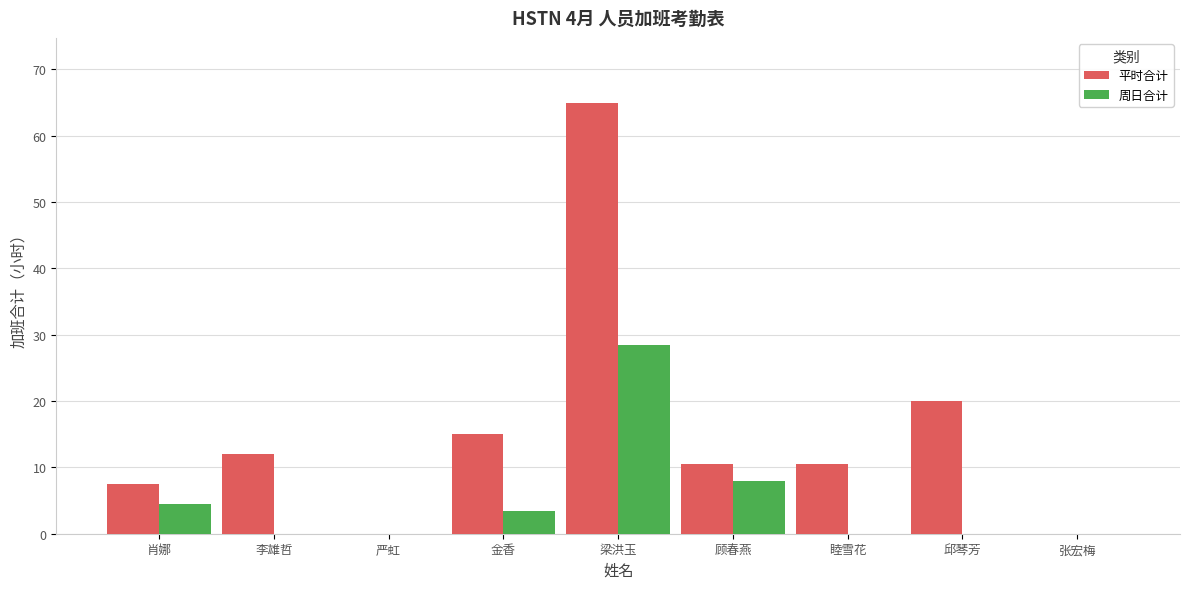

Reading left to right, what are all the values shown in this chart?

平时合计: 7.5	12.0	0.0	15.0	65.0	10.5	10.5	20.0	0.0
周日合计: 4.5	0.0	0.0	3.5	28.5	8.0	0.0	0.0	0.0